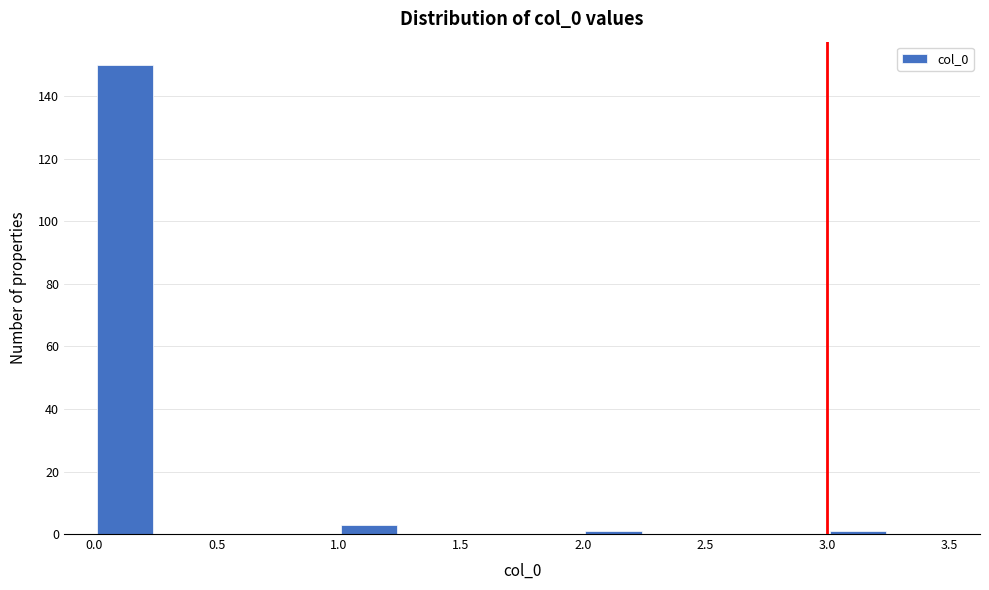

Reading left to right, transcribe this chart: for each bar, give the range it covers on the x-axis and its height. The values are not printed on the chart, so give them approximately, as read against the axis.

0.00 to 0.25: 150
0.25 to 0.50: 0
0.50 to 0.75: 0
0.75 to 1.00: 0
1.00 to 1.25: 4
1.25 to 1.50: 0
1.50 to 1.75: 0
1.75 to 2.00: 0
2.00 to 2.25: under 2
2.25 to 2.50: 0
2.50 to 2.75: 0
2.75 to 3.00: 0
3.00 to 3.25: under 2
3.25 to 3.50: 0